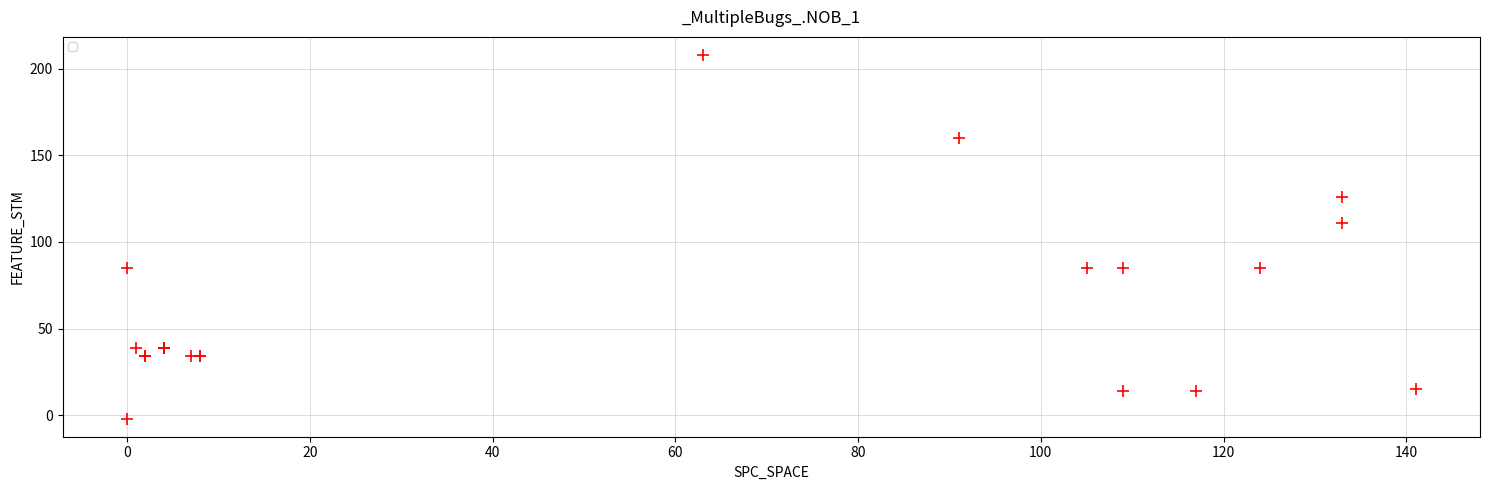

What Y value in the scatter plot is closest to 103?

111